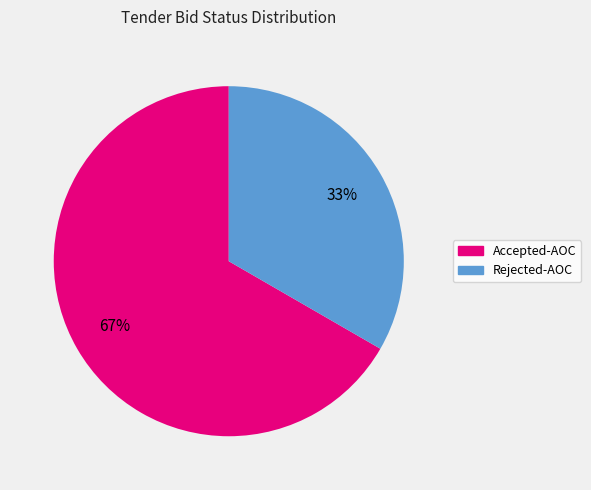

The Rejected-AOC slice represents 27% of the pie. True or false?

False